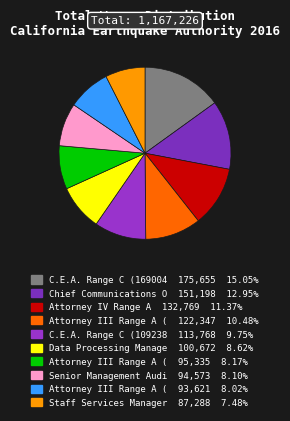

To the nearest percent, what is the difference between the largest and smallest slice percentages?

8%